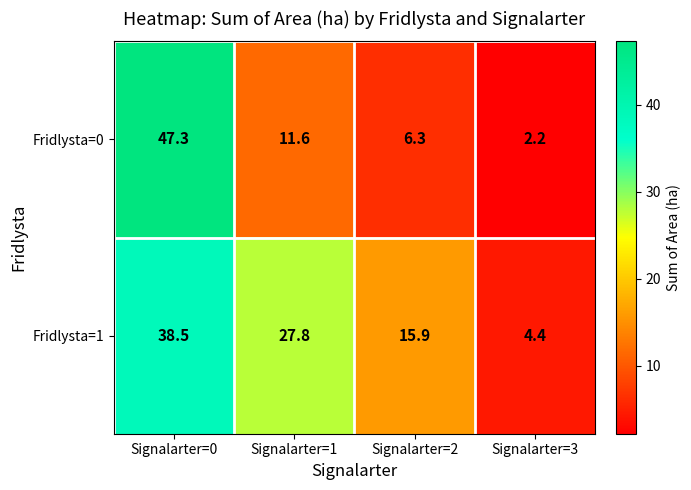

Reading left to right, list all the values displayed in this chart.

Fridlysta=0: Signalarter=0=47.3	Signalarter=1=11.6	Signalarter=2=6.3	Signalarter=3=2.2
Fridlysta=1: Signalarter=0=38.5	Signalarter=1=27.8	Signalarter=2=15.9	Signalarter=3=4.4